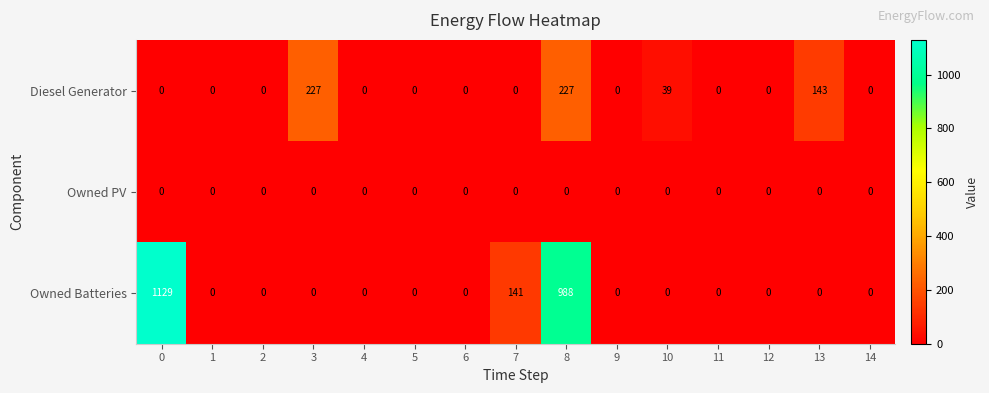

At which category is the sum across all series the highest?

8